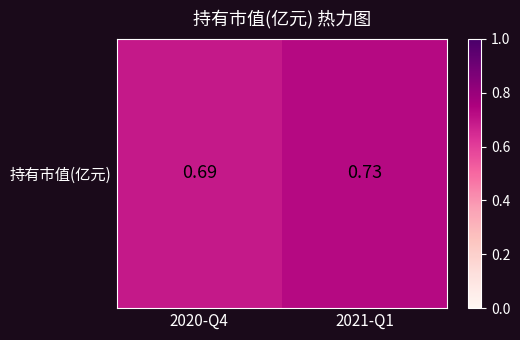

List the labels in order of value, smallest first.

2020-Q4, 2021-Q1